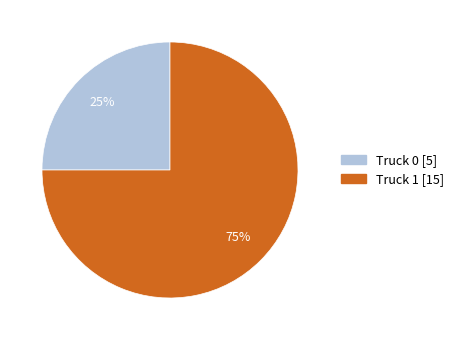

What is the ratio of the value at Truck 0 to the value at Truck 1?

0.3